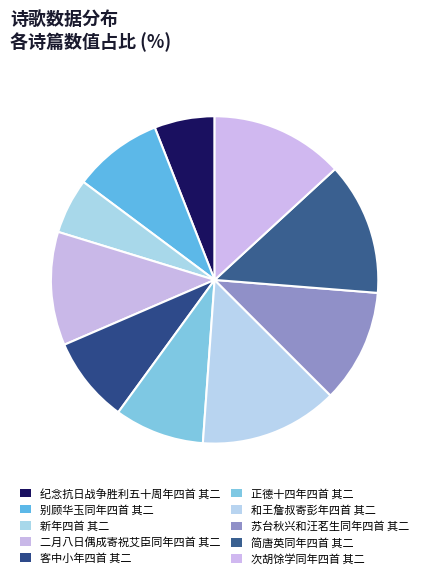

How many slices are in this pie chart?

10